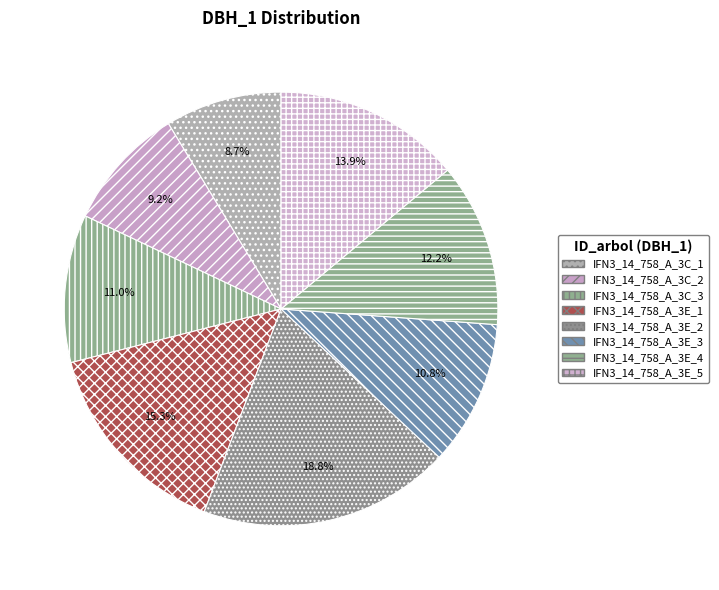

The IFN3_14_758_A_3E_5 slice represents 14% of the pie. True or false?

True